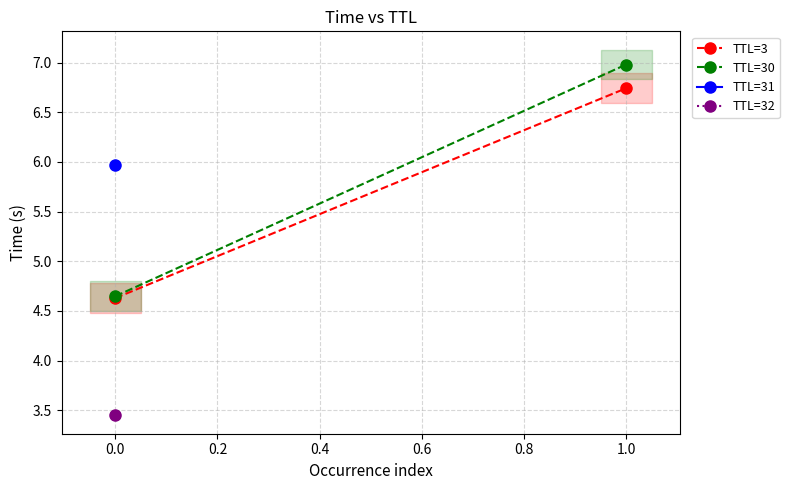

Between 0.0 and 1.0, which series saw the biggest shift?

TTL=30